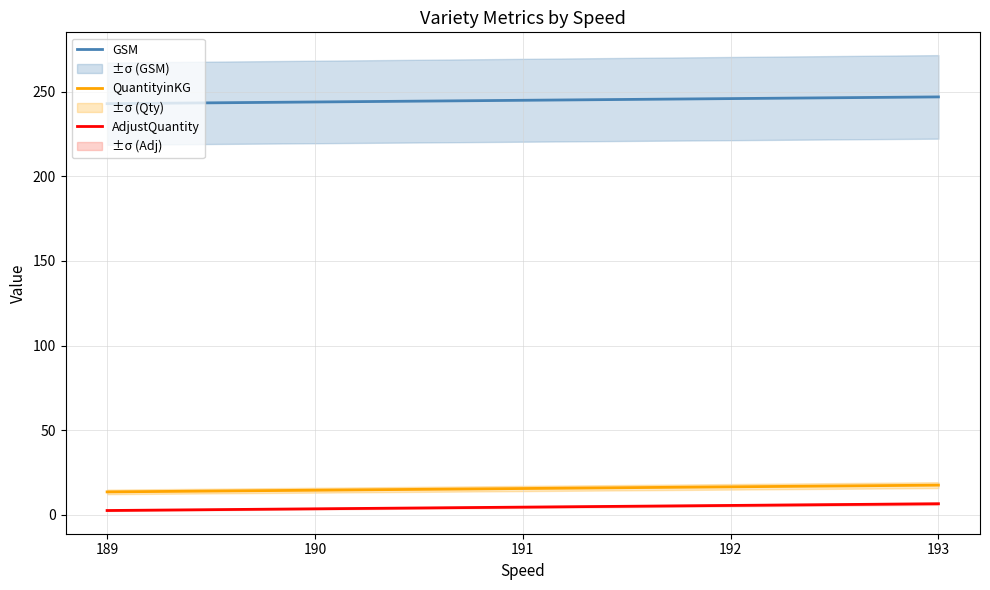

Does the chart display data point markers on the line(s)?

No